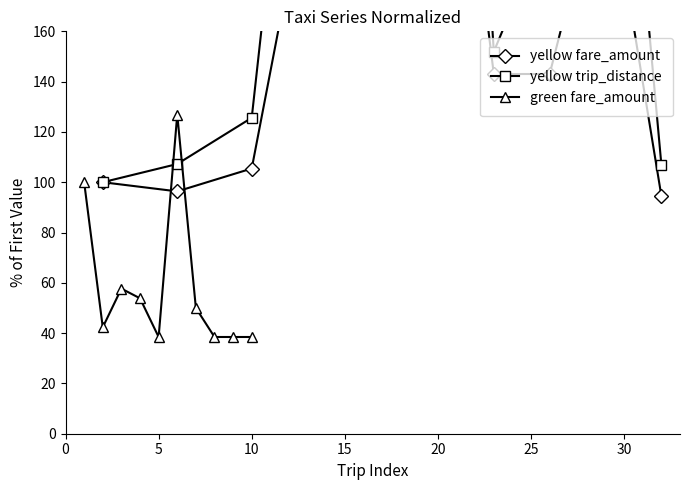

What is the minimum value for green fare_amount?

38.5